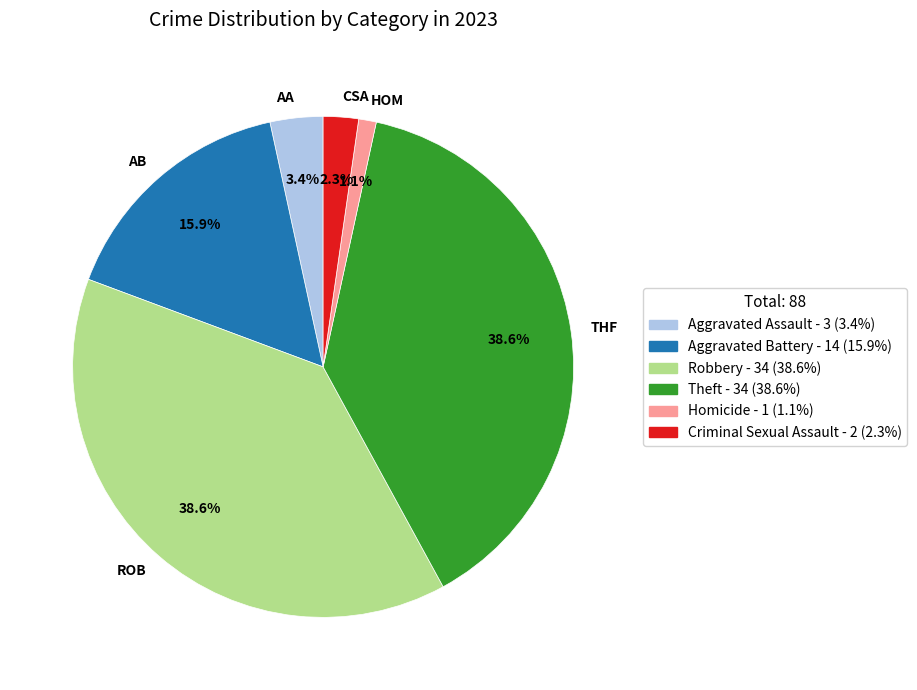

Which slice is the smallest?

HOM